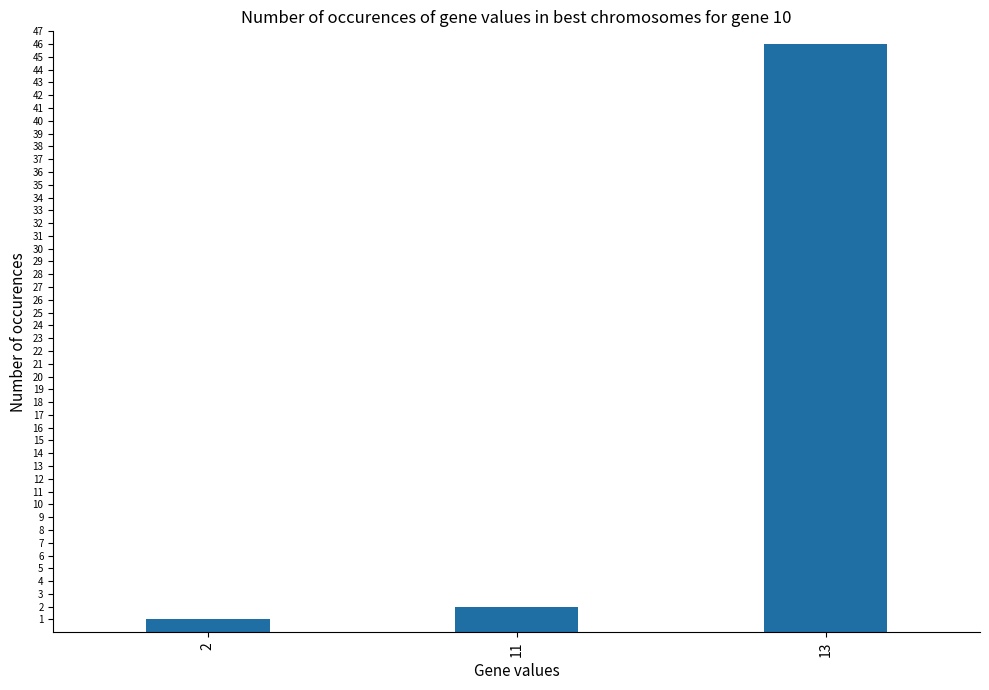

What is the change in value from 2 to 11?

+1